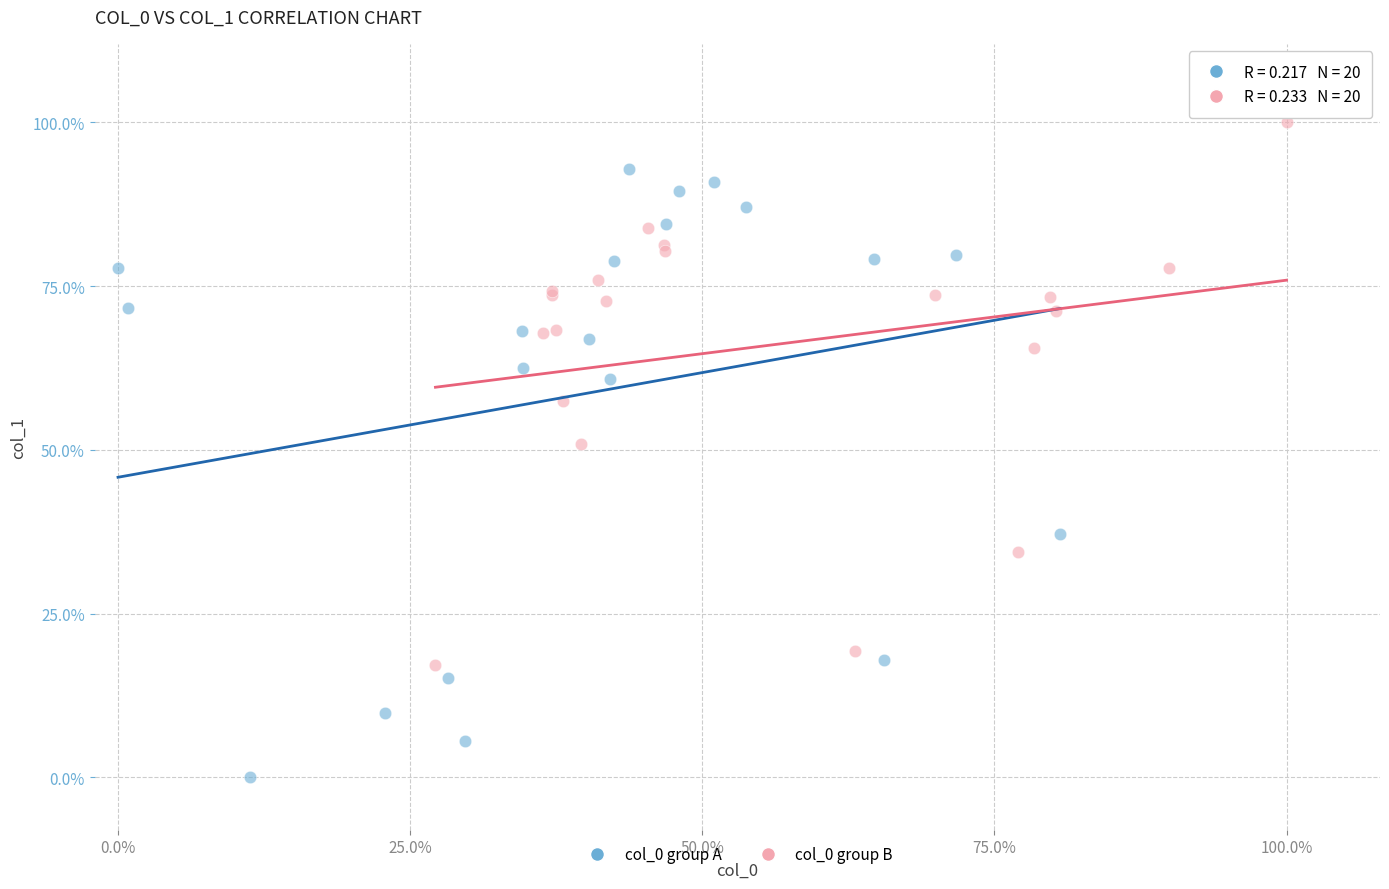

What are all the series names shown in the legend?

col_0 group A, col_0 group B